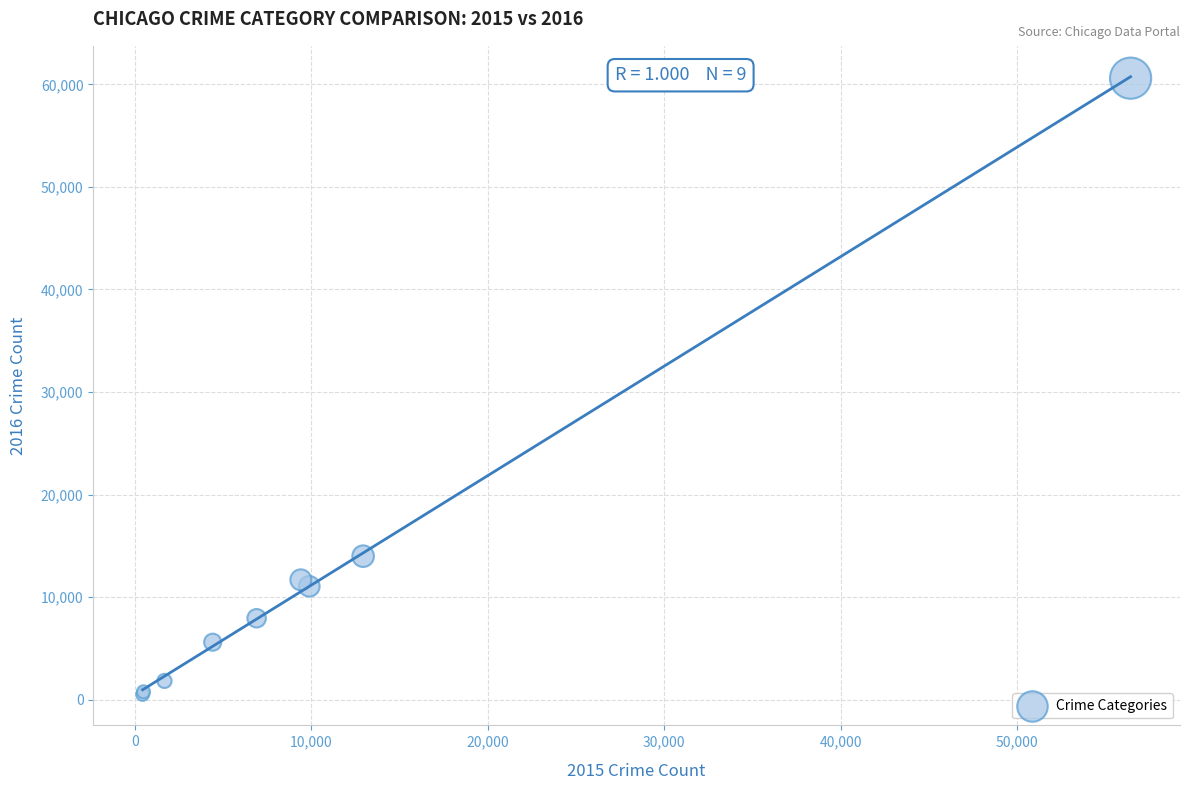

What Y value in the scatter plot is closest to 30557?

13996